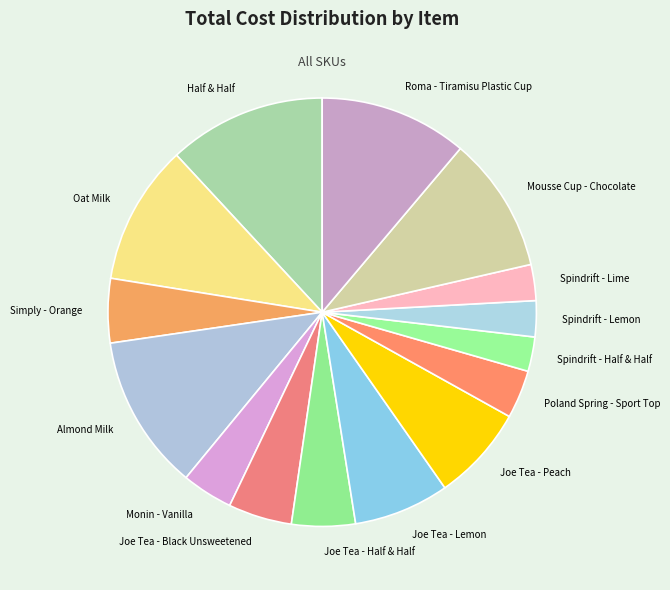

Does Spindrift - Lime represent more than half of the total?

No